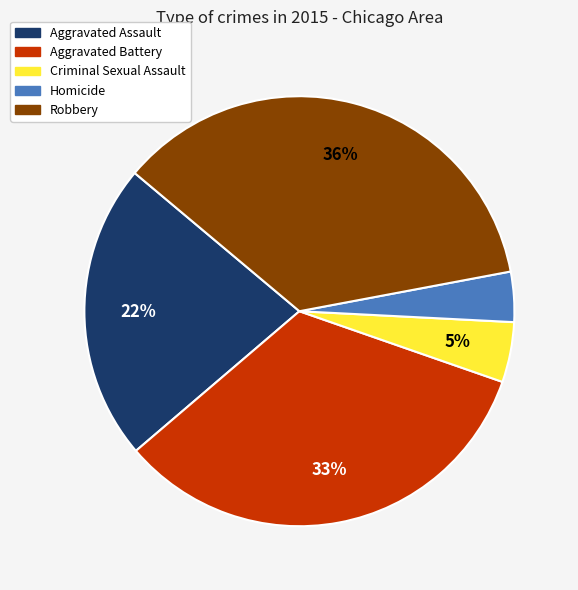

What is the smallest slice in the pie chart?

Homicide